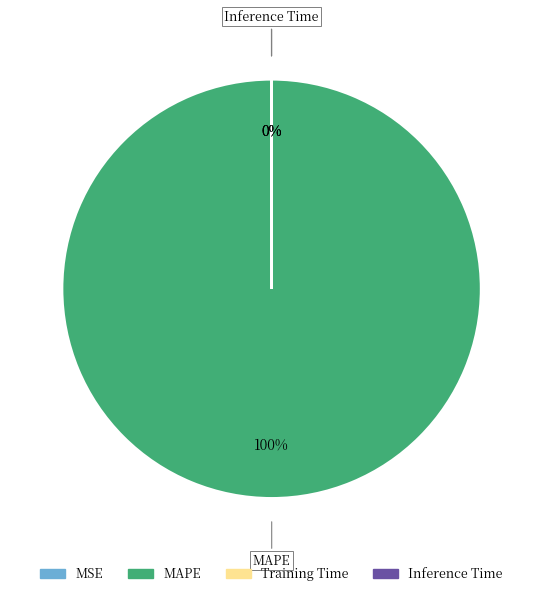

Does any single category account for the majority?

Yes